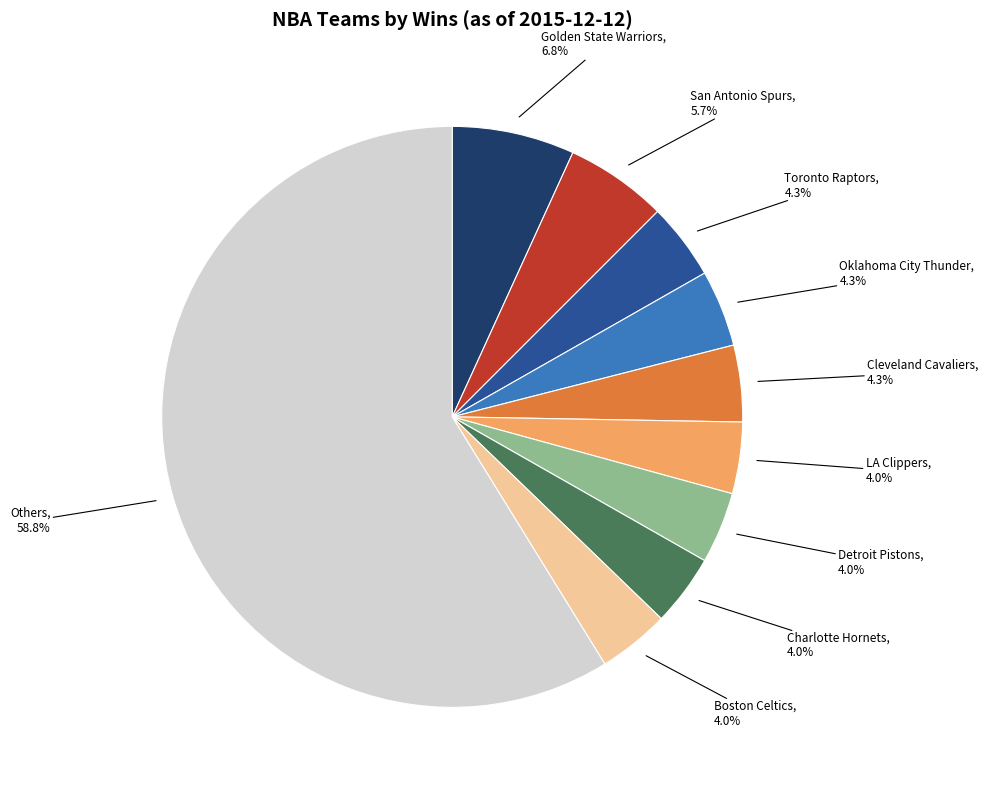

Which category has the biggest portion of the pie?

Others